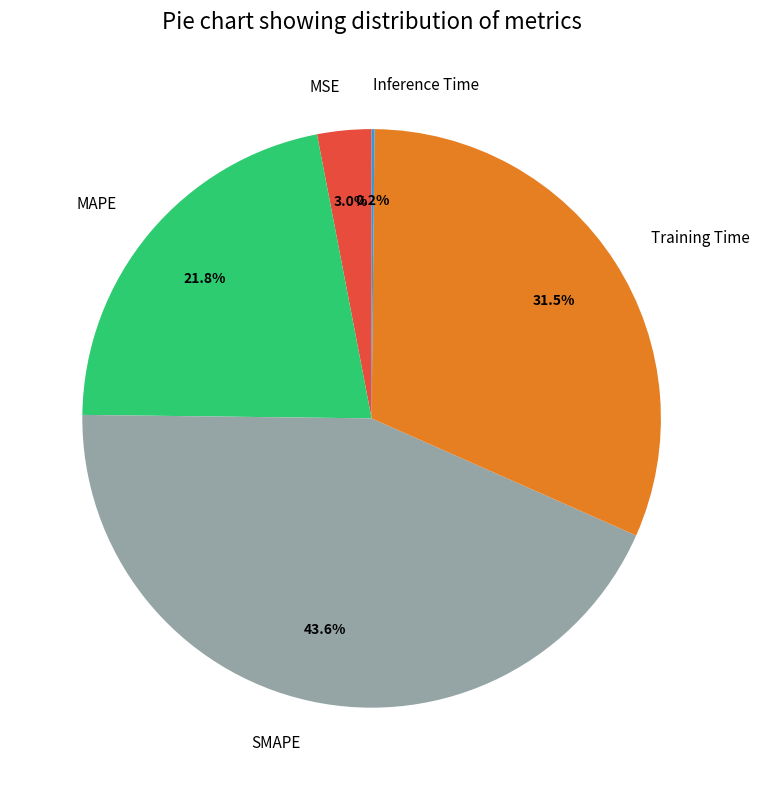

To the nearest percent, what is the average slice percentage?

20%